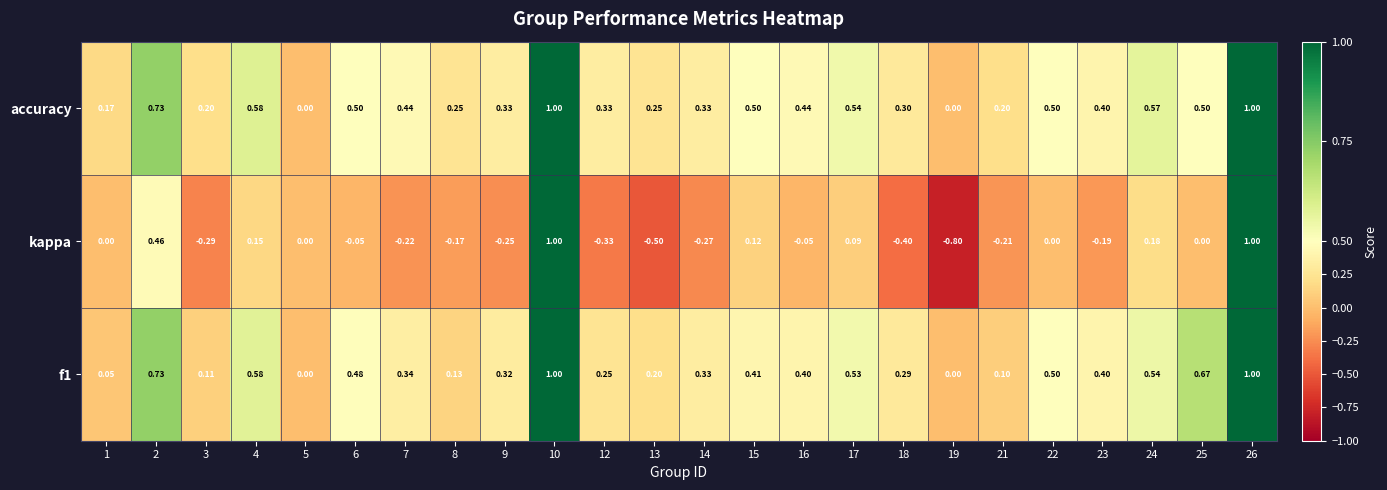

What is the total value across all series at 21?

0.1